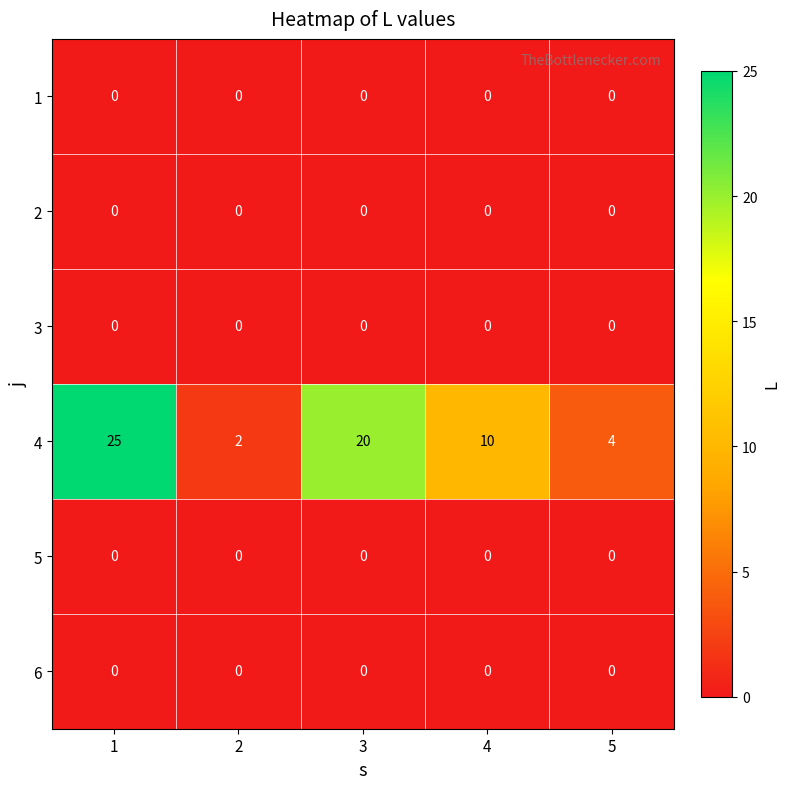

True or false: 4 has a value of 10 at 4.

True